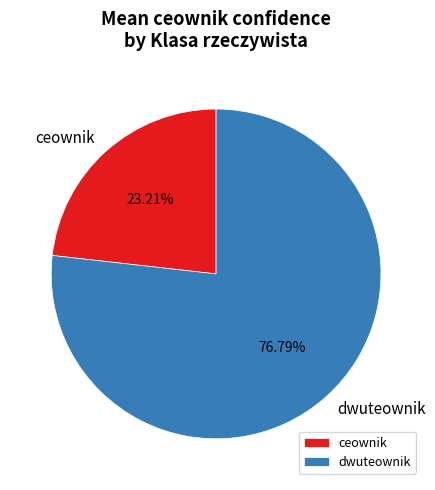

To the nearest percent, what is the combined percentage of ceownik and dwuteownik?

100%